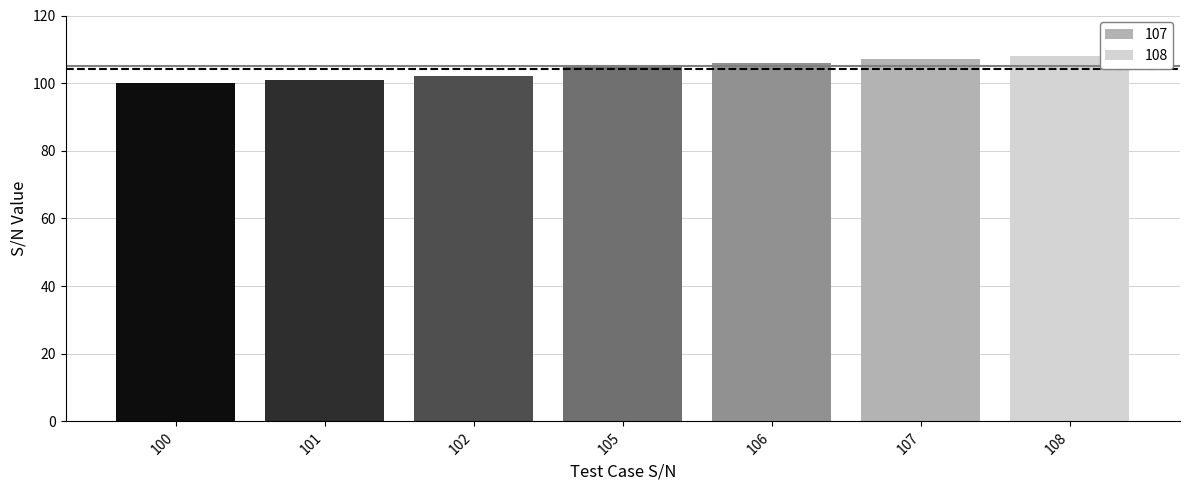

How many groups of bars are there?

1